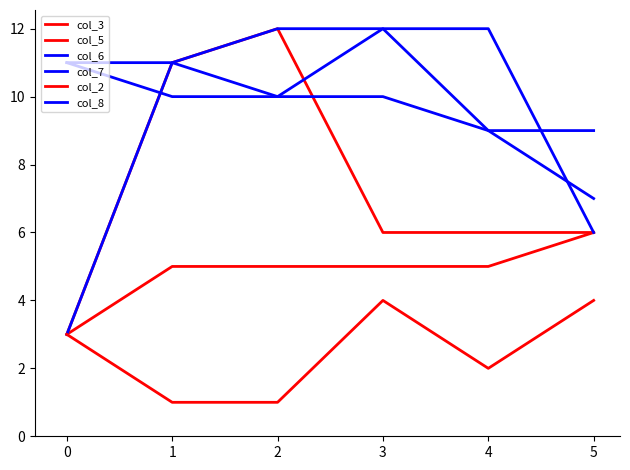

How many lines are shown in the chart?

6